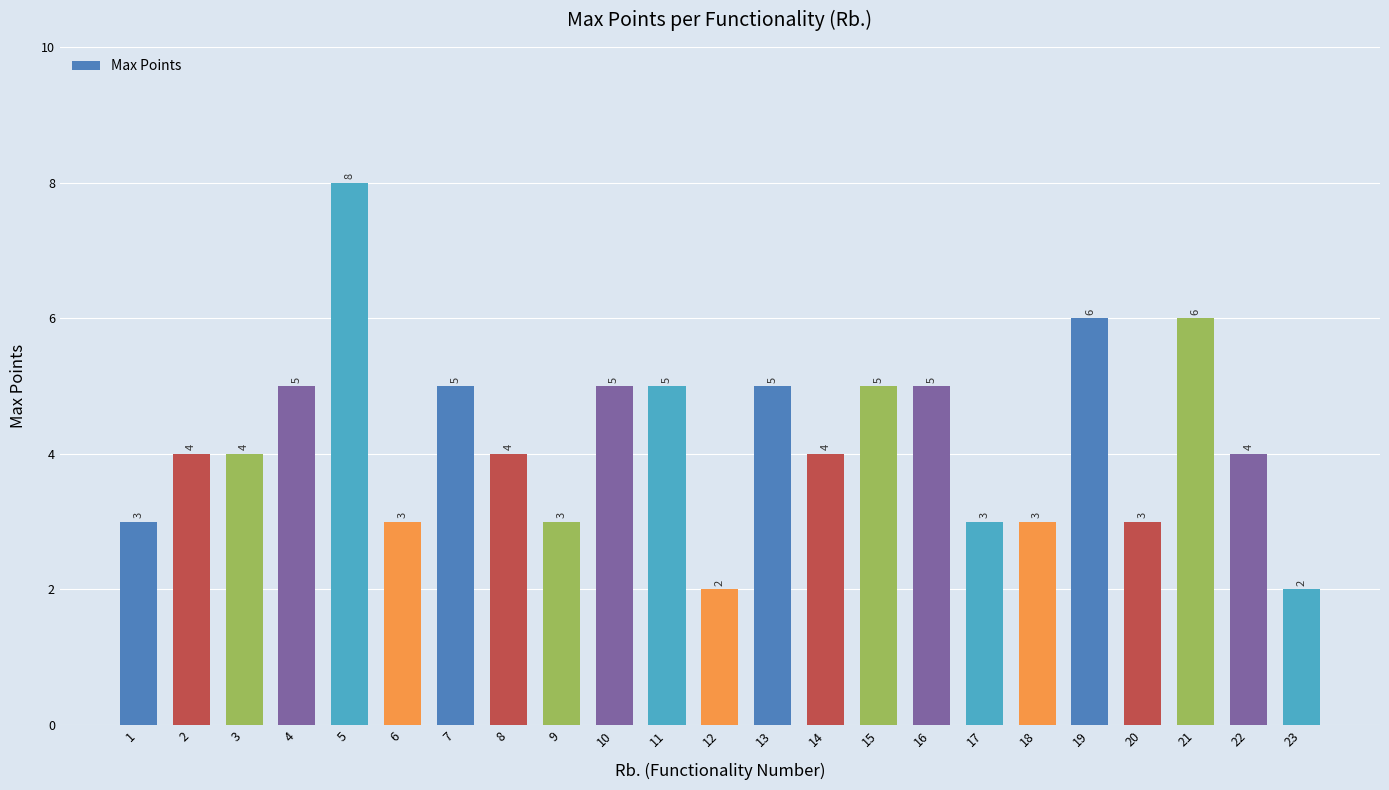

How many values are below 4?

8